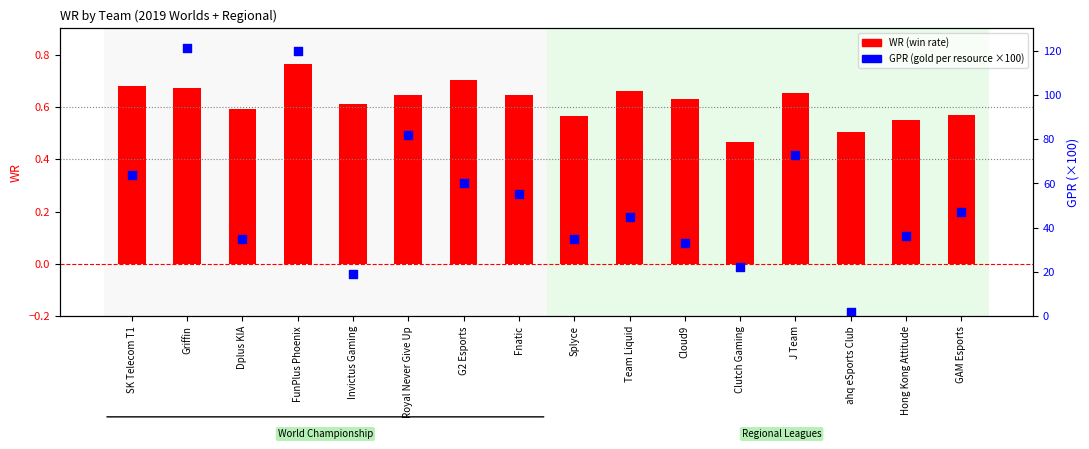

What are all the series names shown in the legend?

WR, GPR (scaled)